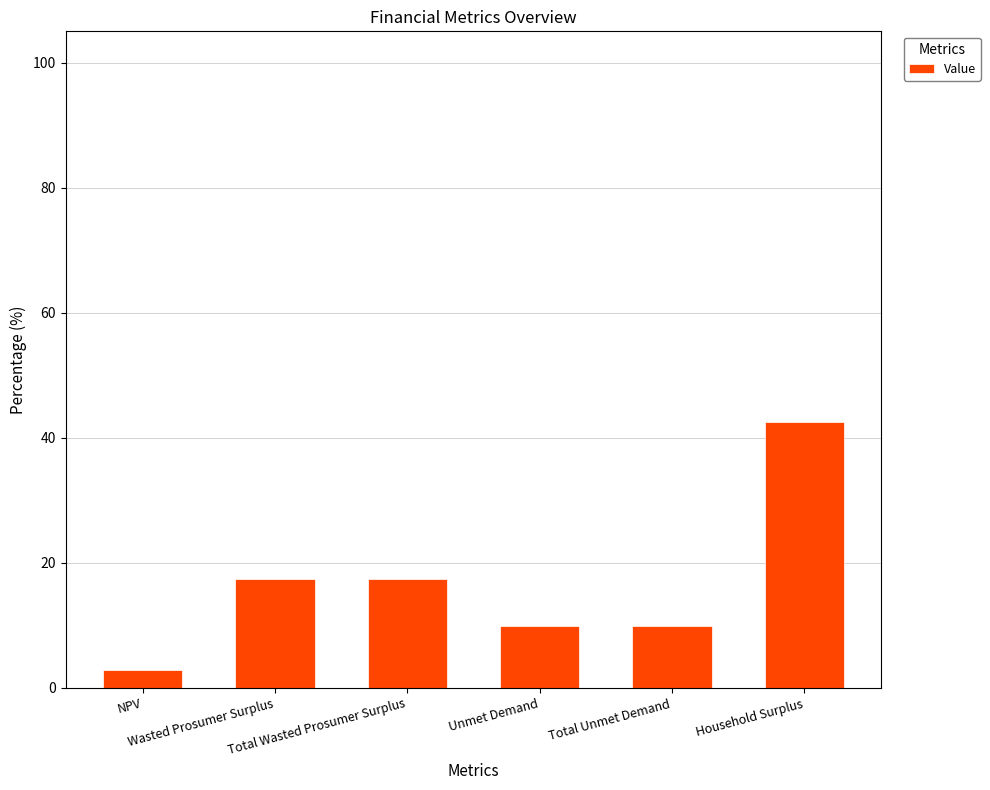

How many categories are shown in the chart?

6